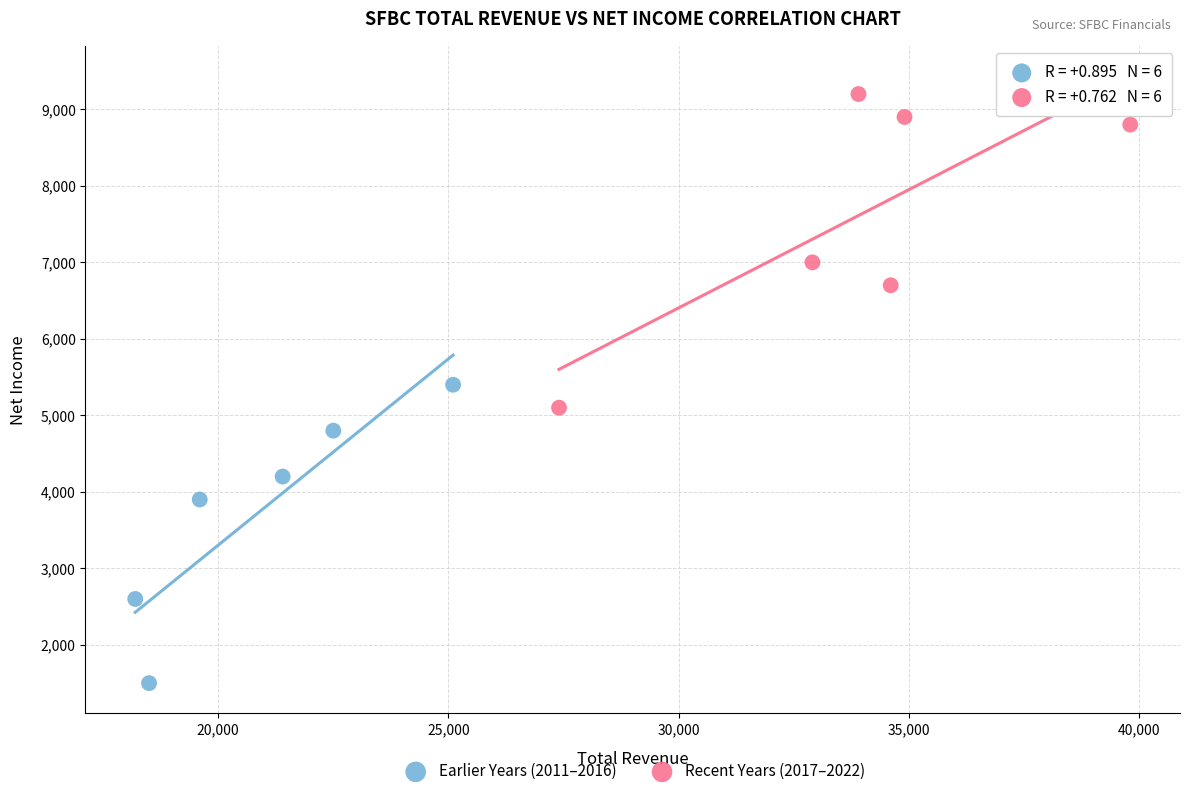

Which series reaches the maximum Y coordinate?

Recent Years (2017–2022)